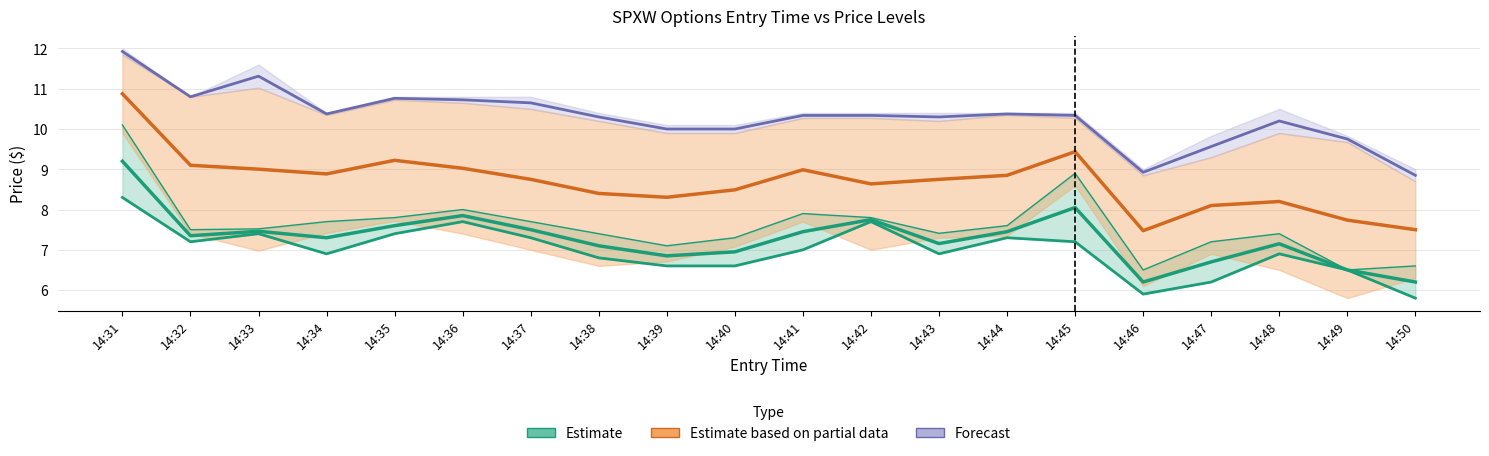

Where does the entry_bid series first go above 7?

14:31